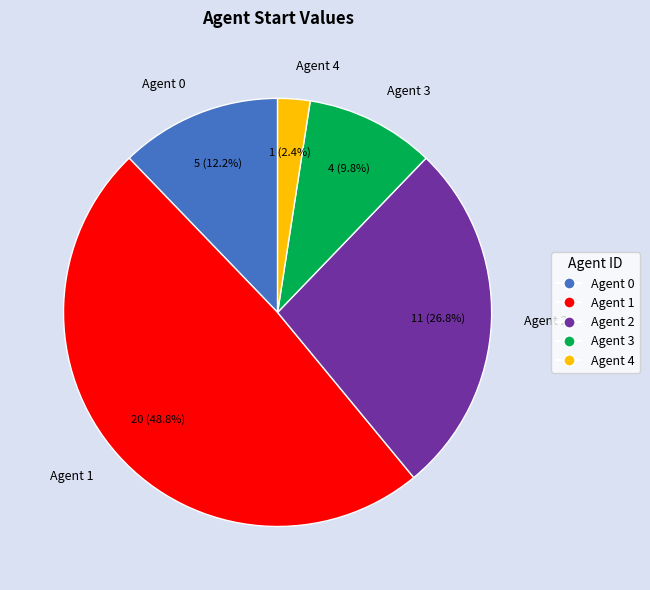

Between Agent 0 and Agent 2, which is larger?

Agent 2